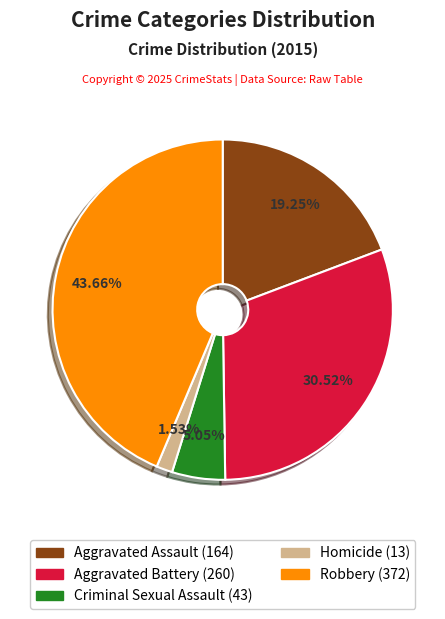

Is there a majority slice in this chart?

No